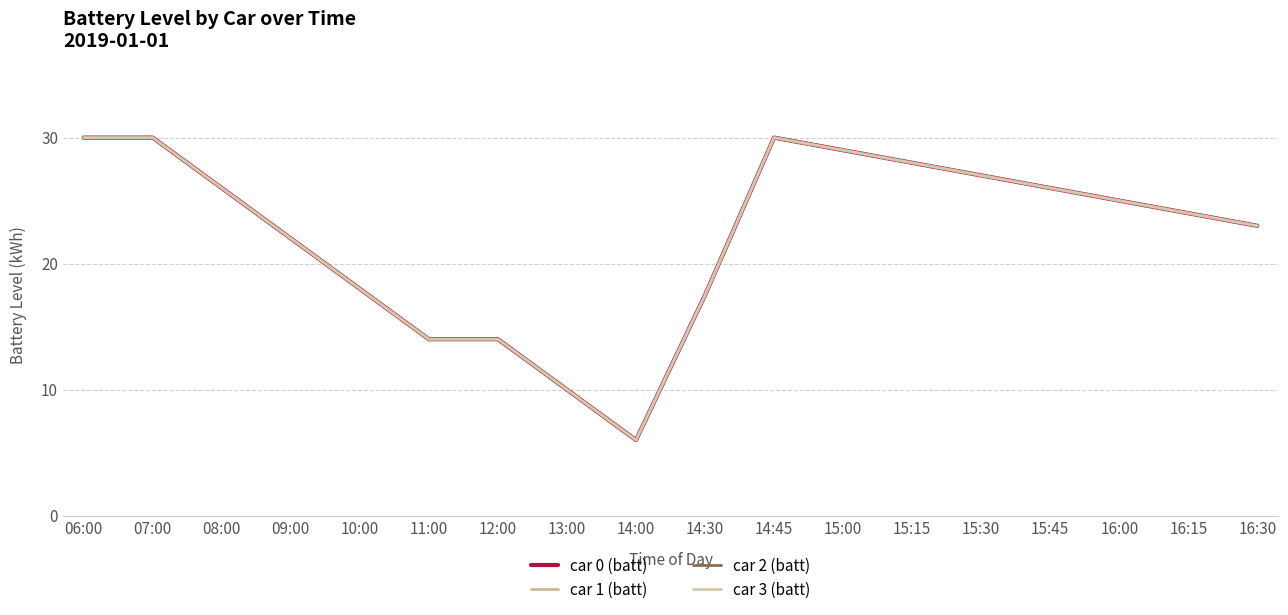

Rank the series at 13:00 from lowest to highest value.

car 0 (batt), car 1 (batt), car 2 (batt), car 3 (batt)